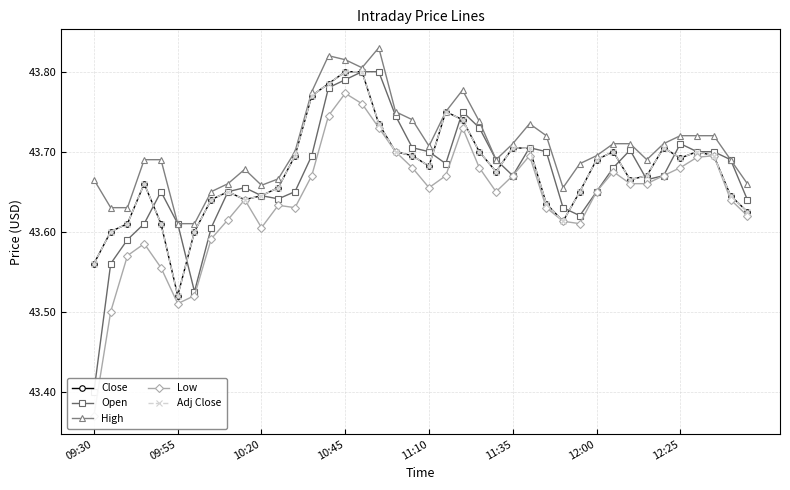

True or false: Close and Low intersect in this chart.

False